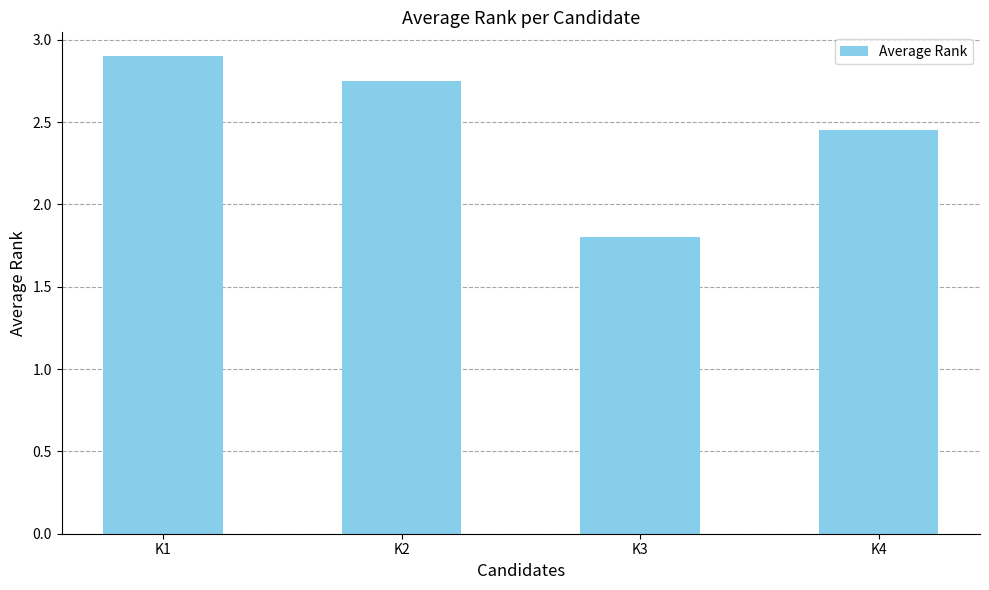

What is the value of the 3rd bar from the left?

1.8